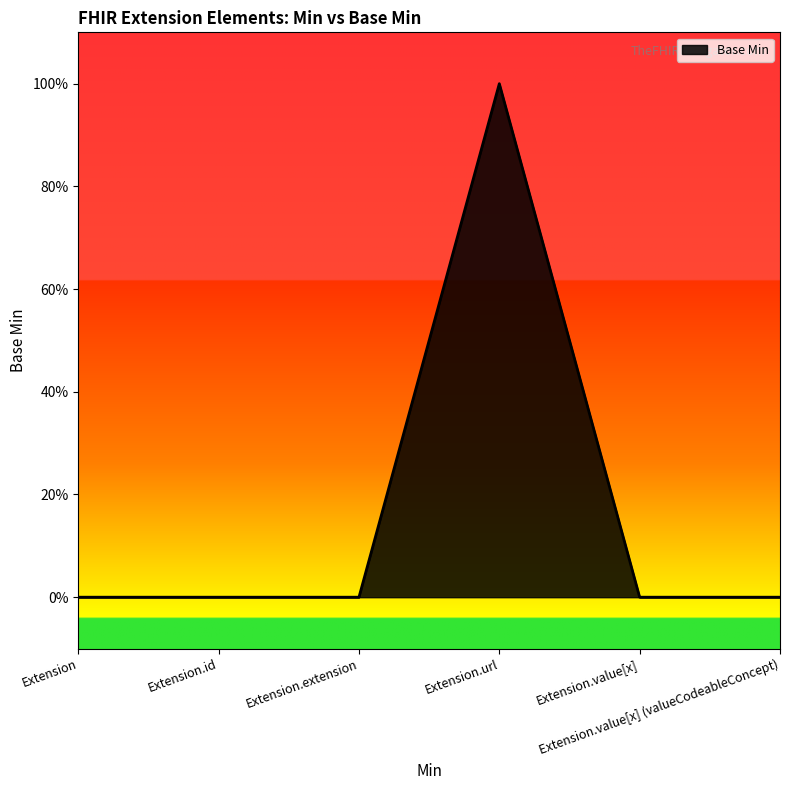

Does the chart have visible grid lines?

No